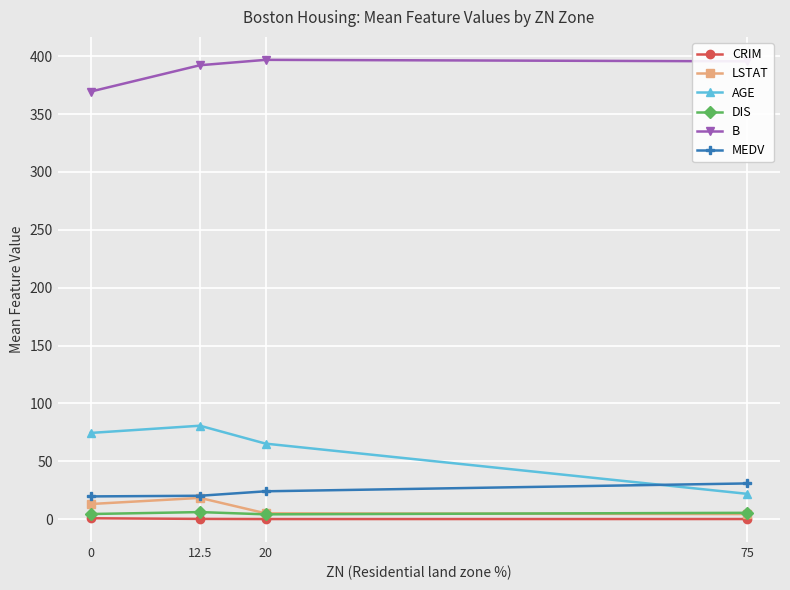

Which series changed the most between 0 and 20?

B